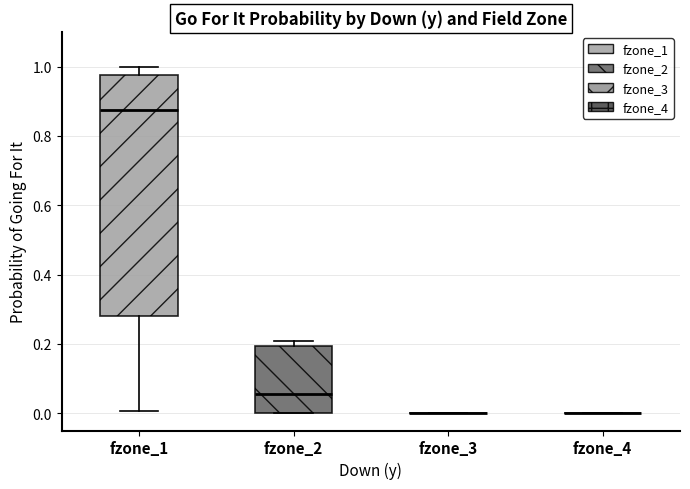

Comparing the boxes themselves (not the whiskers), which one is the tallest?

fzone_1